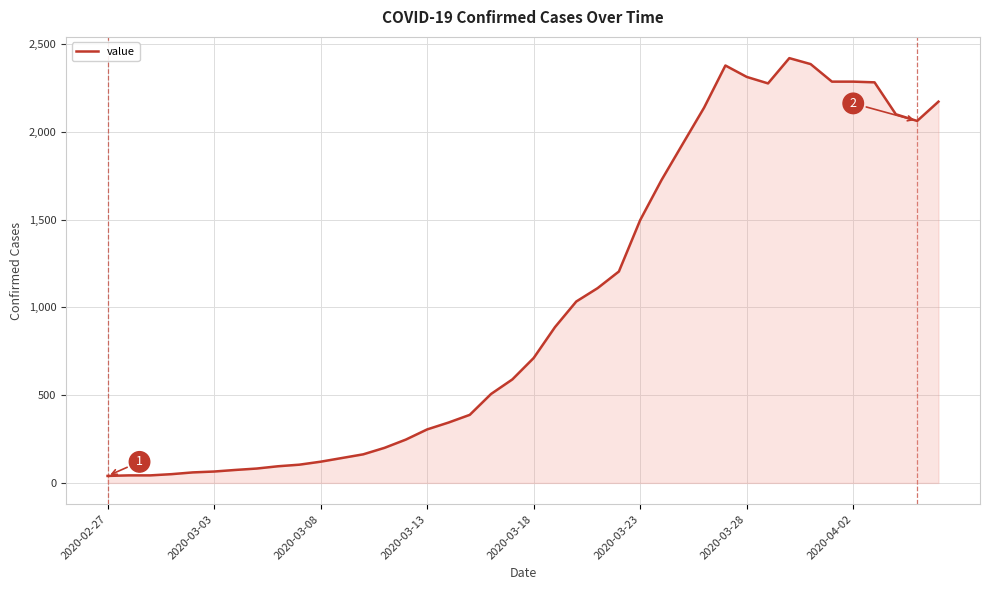

What is the greatest value displayed?

2421